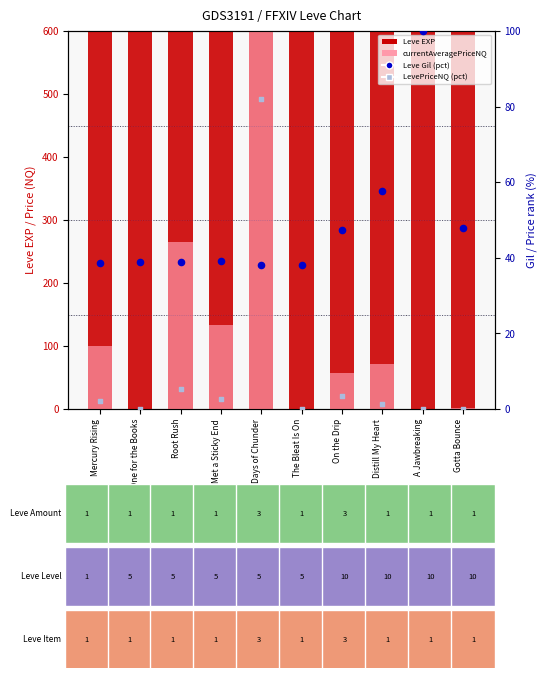

What is the total value across all series at On the Drip?

2597.6